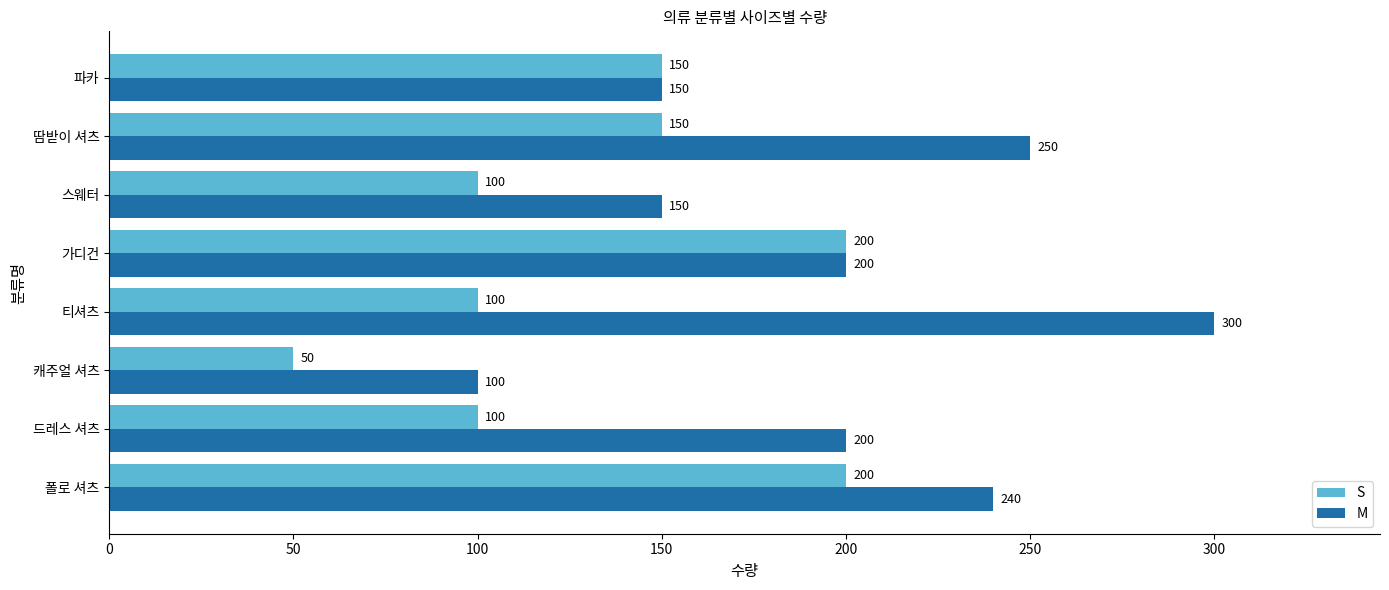

What are all the series names shown in the legend?

S, M